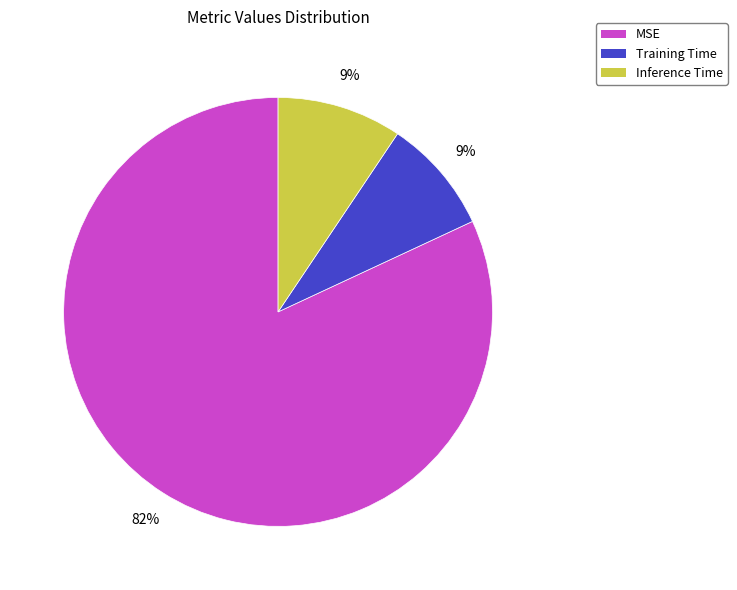

What is the largest slice in the pie chart?

MSE